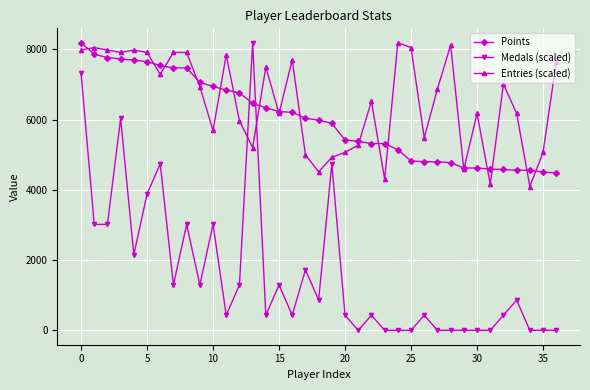

What is the average value of the Entries (scaled) series?

6520.2